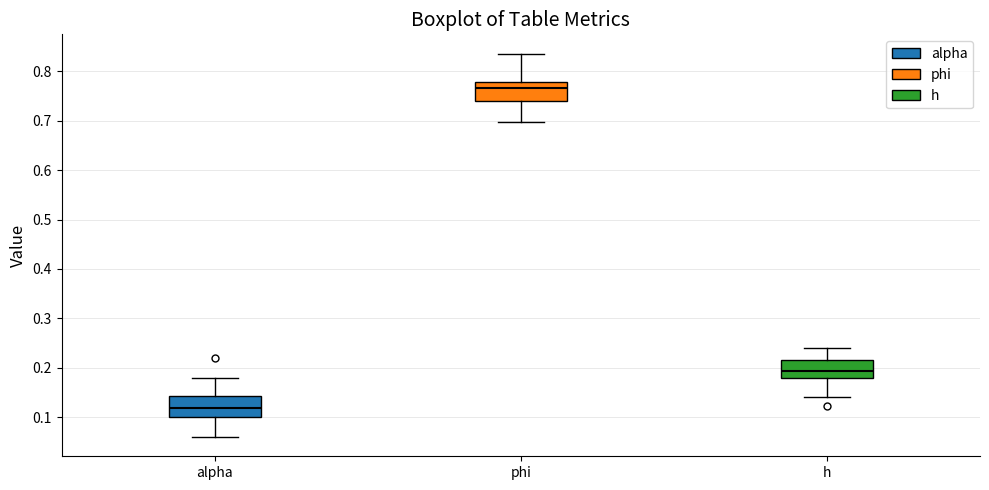

Reading left to right, read every box against the y-axis: the position of its median line, the range the box covers, and the ends of its whiskers. The values are not printed on the chart, so give them approximately, as read against the axis.

alpha: median 0.12, box 0.10 to 0.14, whiskers 0.06 to 0.18
phi: median 0.77, box 0.74 to 0.78, whiskers 0.70 to 0.84
h: median 0.19, box 0.18 to 0.22, whiskers 0.14 to 0.24